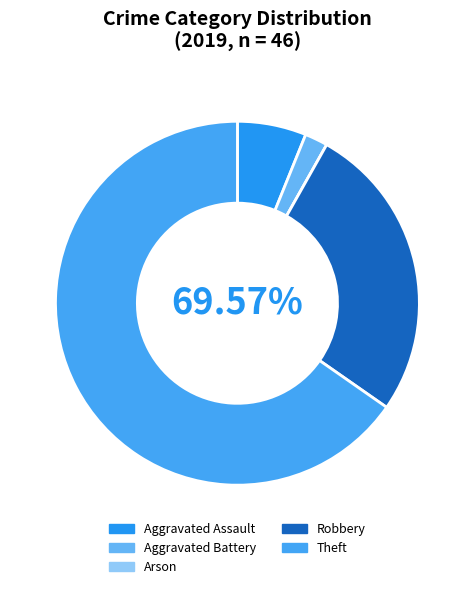

Is it true that Aggravated Assault is 13% of the pie?

False